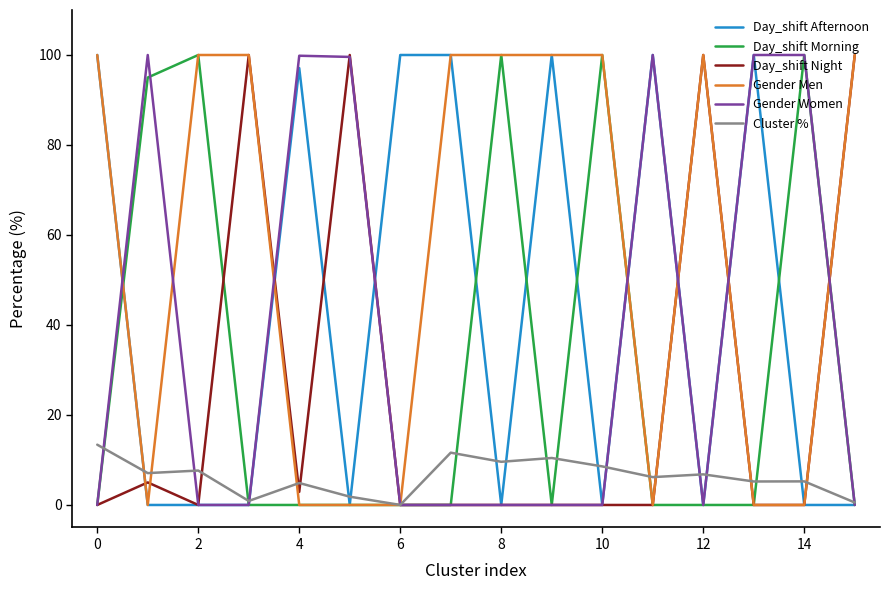

What is the difference between the maximum and minimum values in the Day_shift Afternoon series?

100.0